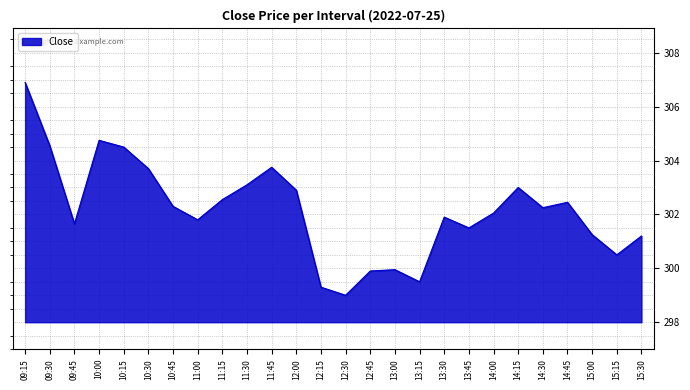

What is the ratio of the value at 13:15 to the value at 12:30?

1.0